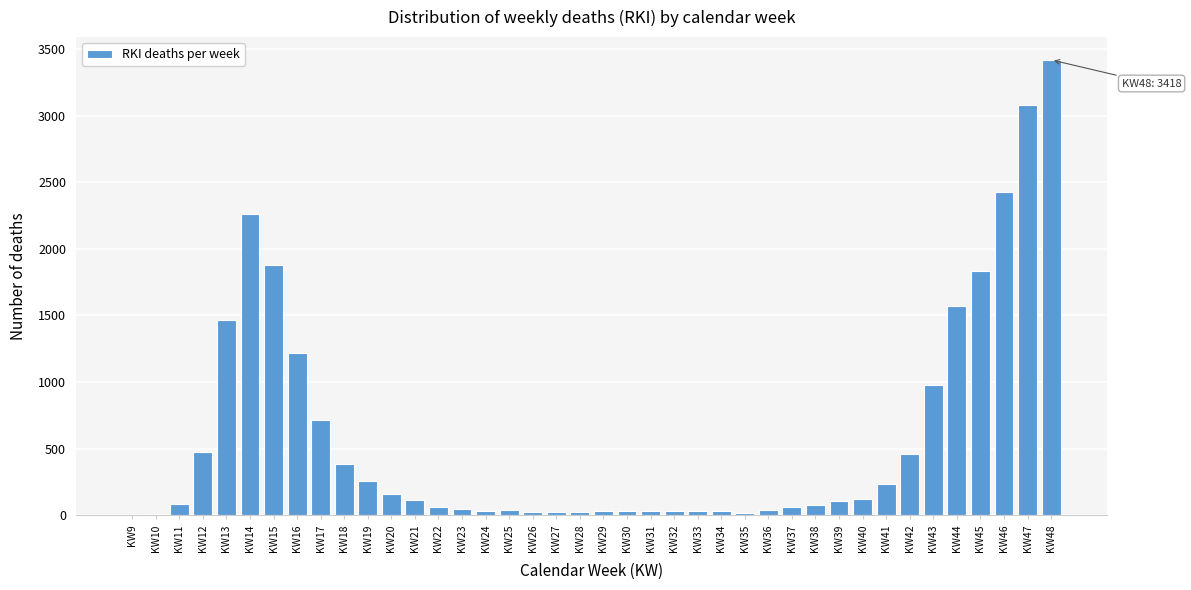

Which label corresponds to the largest value in the chart?

KW48